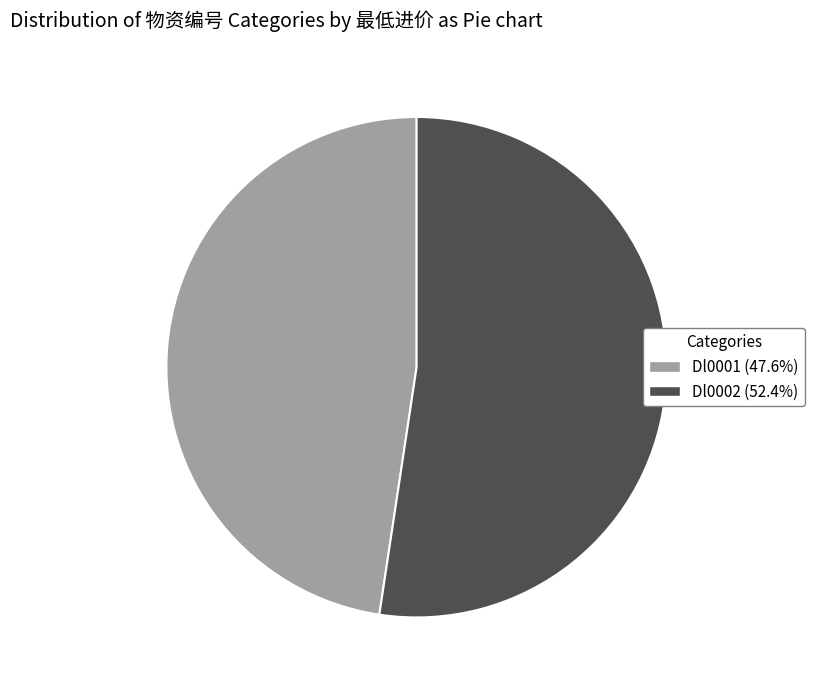

Combined, do Dl0001 (47.6%) and Dl0002 (52.4%) account for over 50%?

Yes